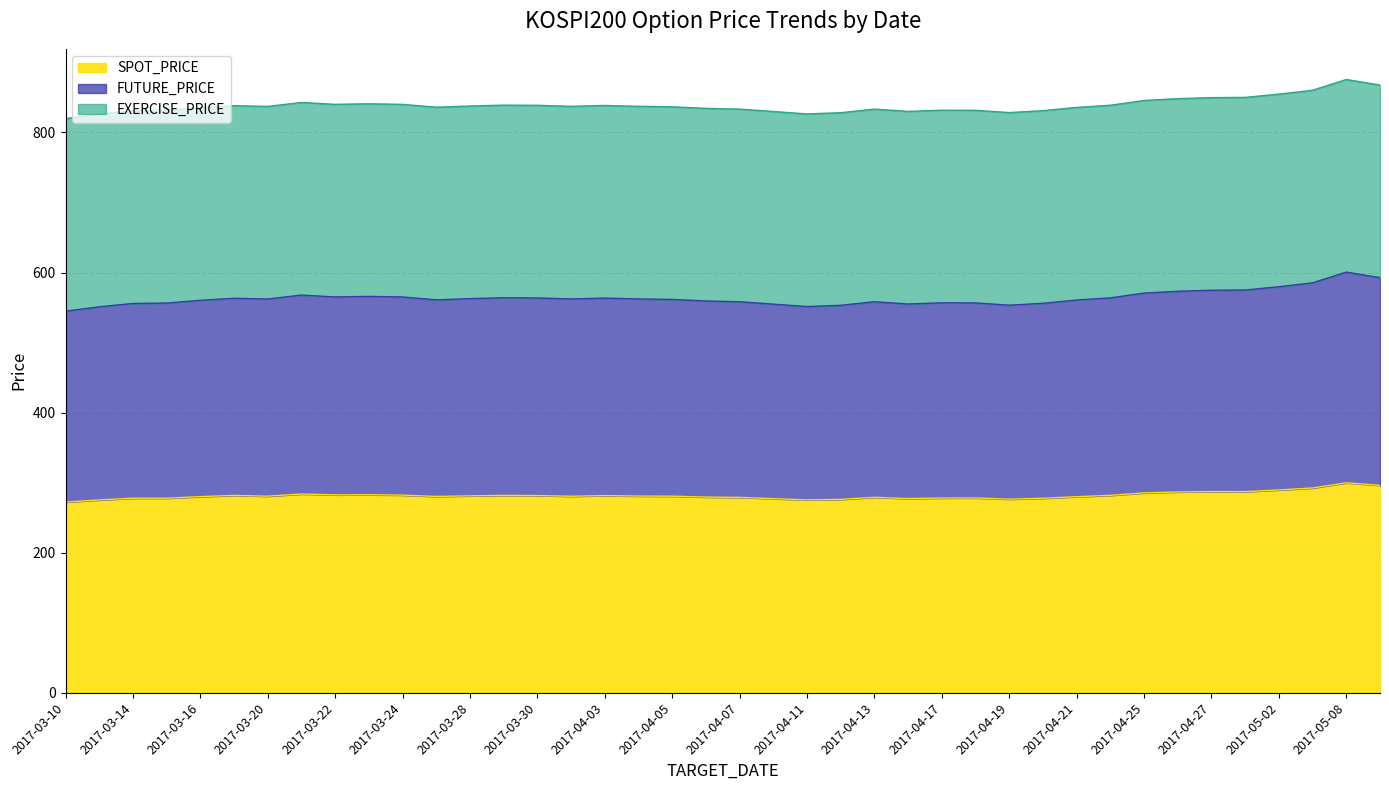

How many data points in FUTURE_PRICE are less than 562?

19